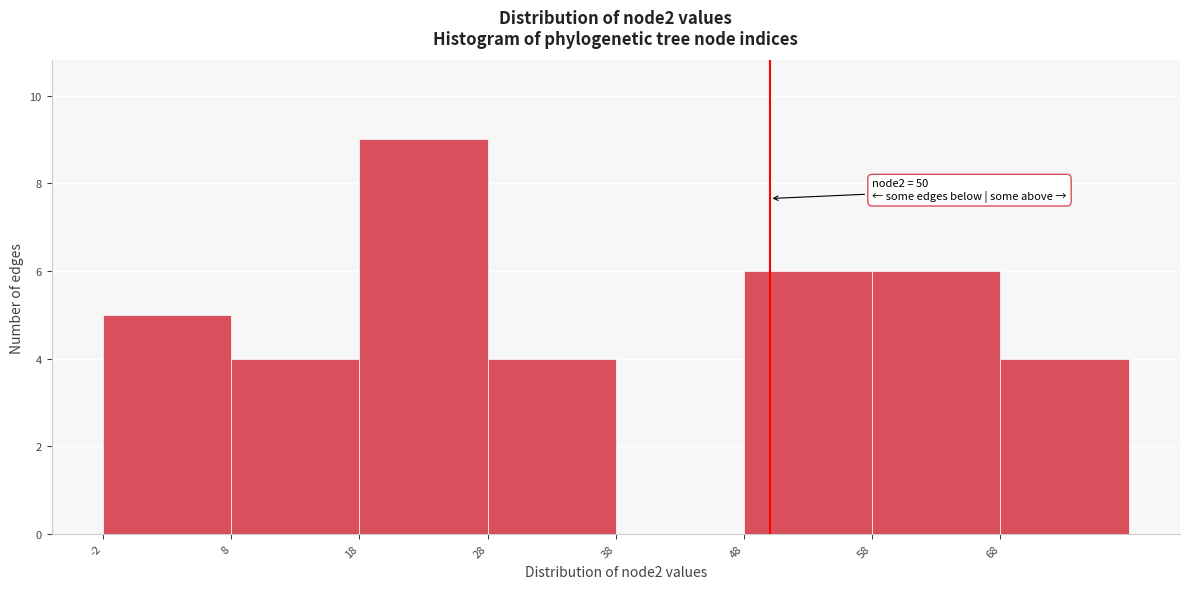

Over which range of the x-axis is the bar tallest?

18 to 28